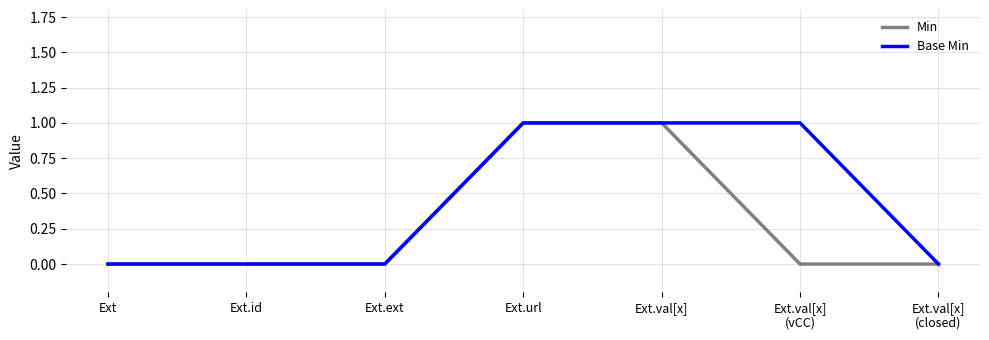

Between Ext and Ext.val[x]
(vCC), which series saw the biggest shift?

Base Min